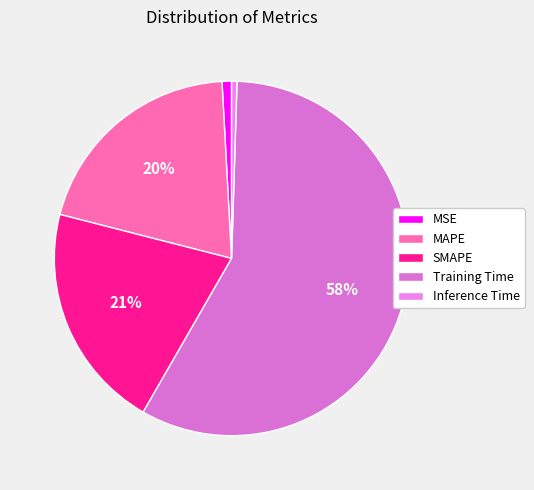

True or false: MAPE accounts for 33% of the total.

False